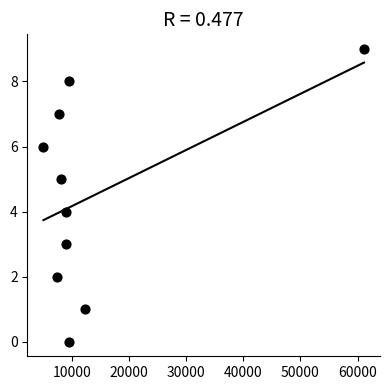

What is the range of X values (max minus min)?

56059